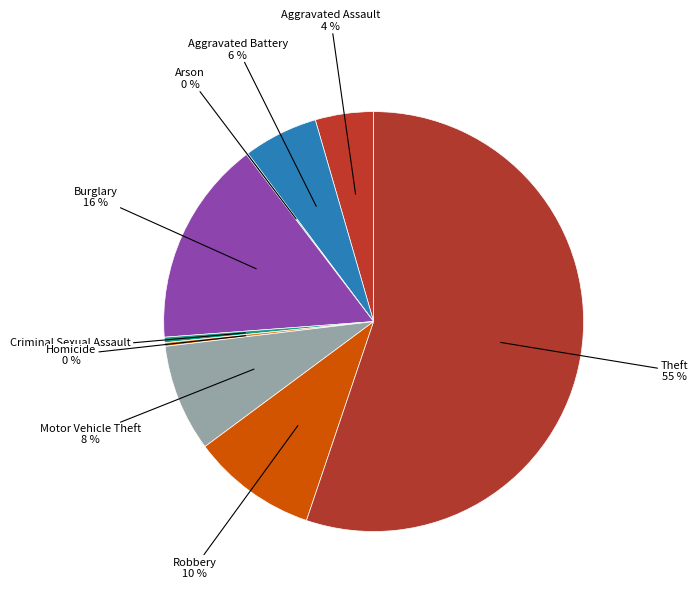

Which category accounts for the majority?

Theft